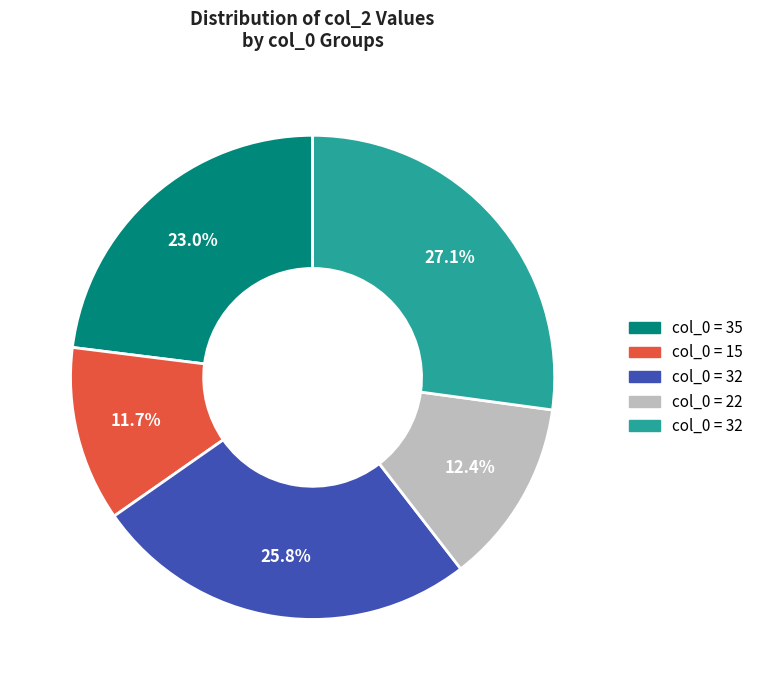

Does any single category account for the majority?

No